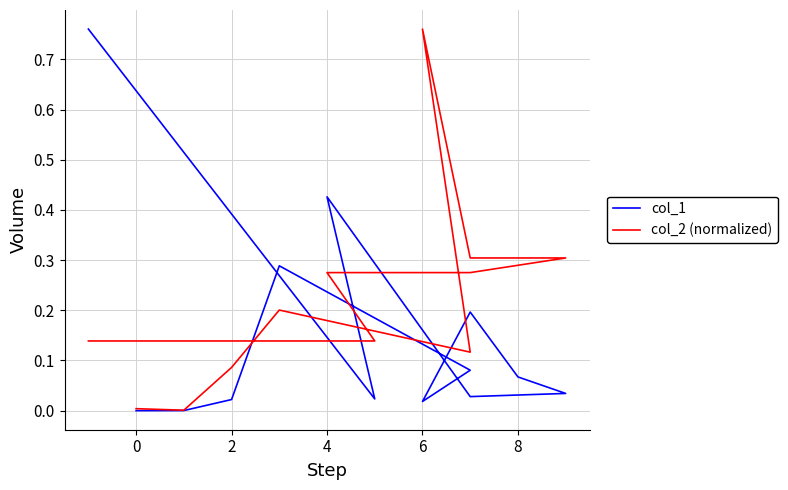

Reading left to right, transcribe all the data shown in this chart.

col_1: 0.0	0.0	0.0	0.3	0.1	0.0	0.2	0.1	0.0	0.0	0.4	0.0	0.8
col_2 (normalized): 0.0	0.0	0.1	0.2	0.1	0.8	0.3	0.3	0.3	0.3	0.3	0.1	0.1